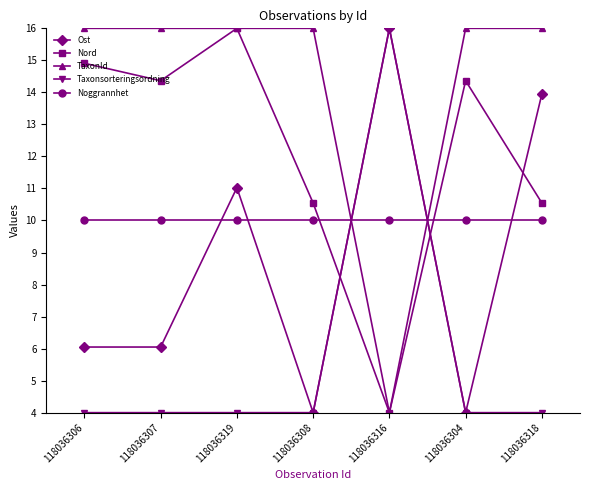

What is the smallest value displayed?

4.0